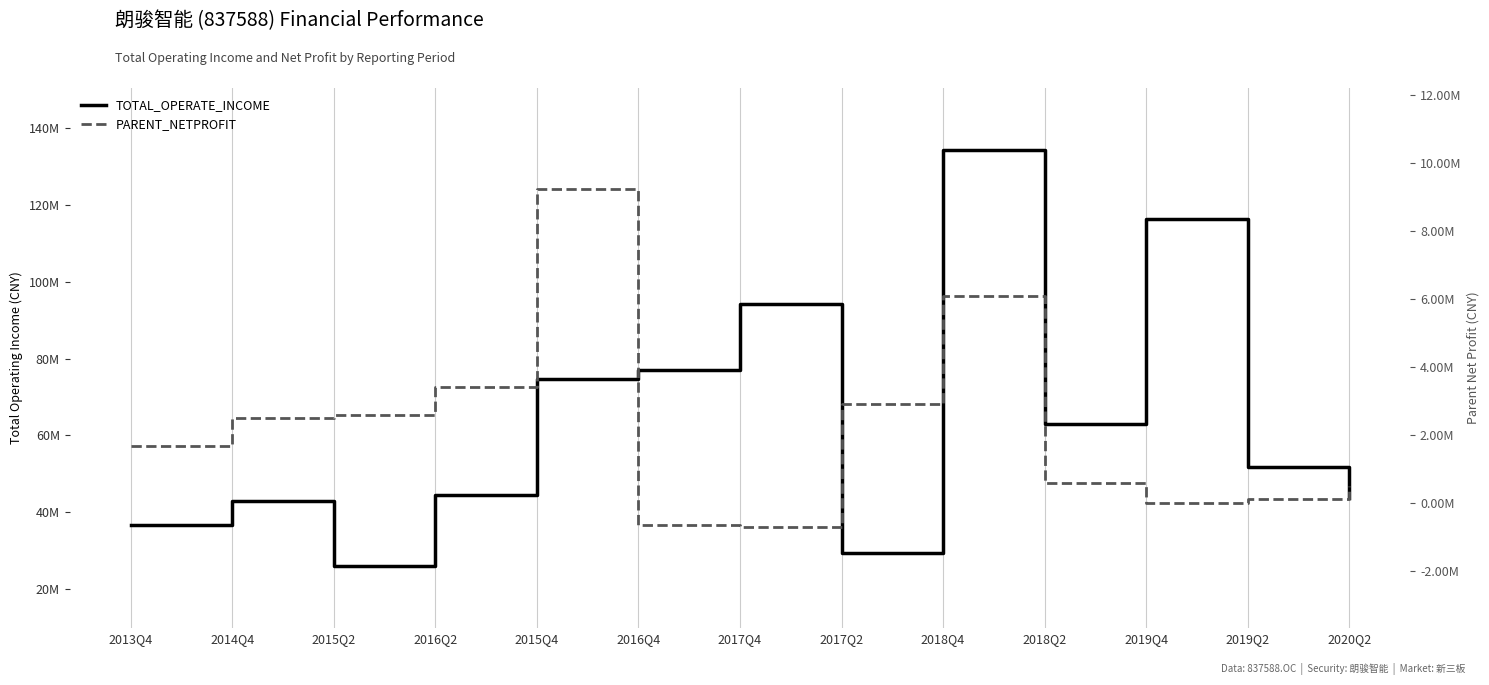

Reading left to right, transcribe all the data shown in this chart.

TOTAL_OPERATE_INCOME: 36569121.5	42959837.4	26044767.4	44537301.6	74673448.4	77156939.8	94374122.5	29501814.0	134295718.5	62872513.2	116358235.7	51750132.1	43715757.0
PARENT_NETPROFIT: 1657656.6	2479374.6	2566735.0	3401242.1	9215176.5	-666313.0	-715426.7	2909988.2	6076025.4	562462.1	-4949.8	115276.3	488082.8